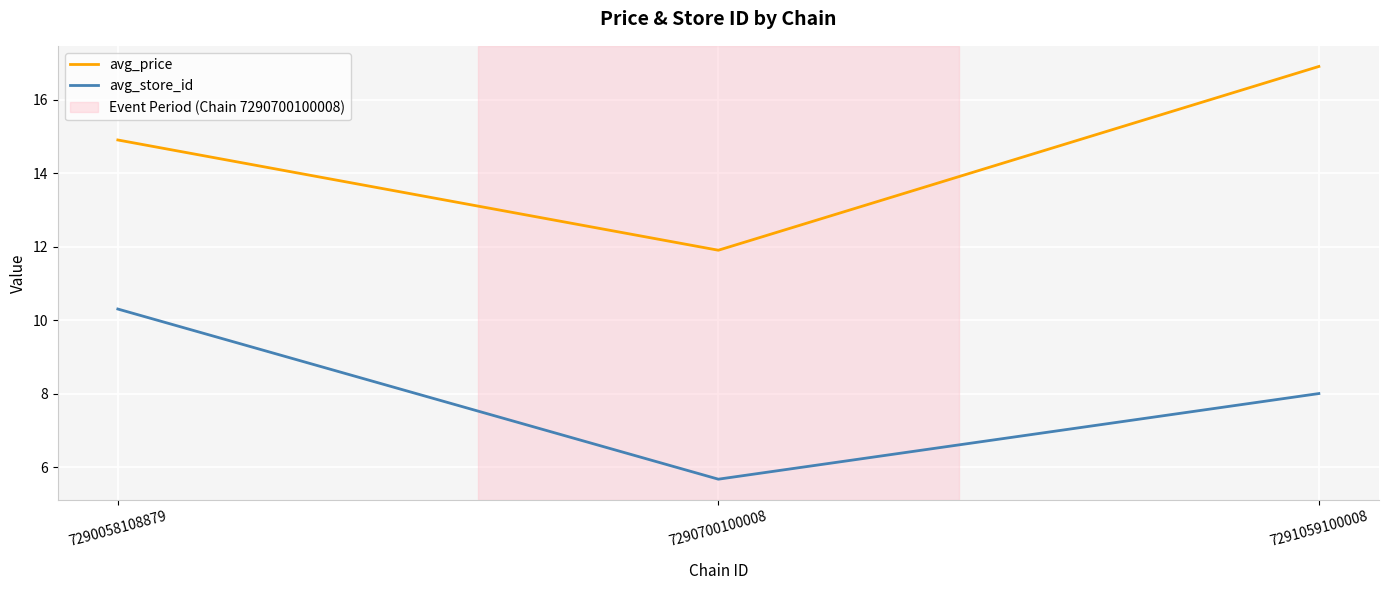

True or false: avg_price has a value of 4.7 at 7290700100008.

False